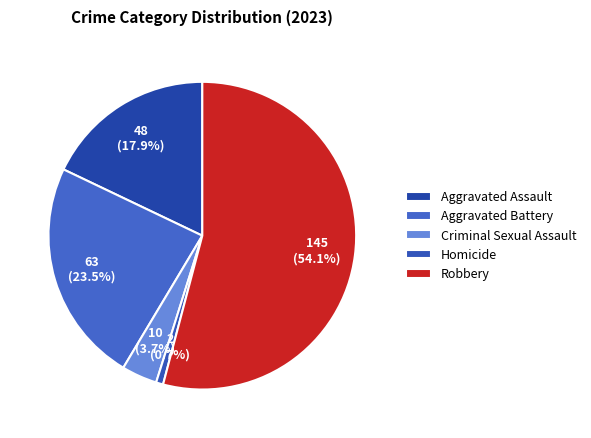

Rank the categories by value from highest to lowest.

Robbery, Aggravated Battery, Aggravated Assault, Criminal Sexual Assault, Homicide